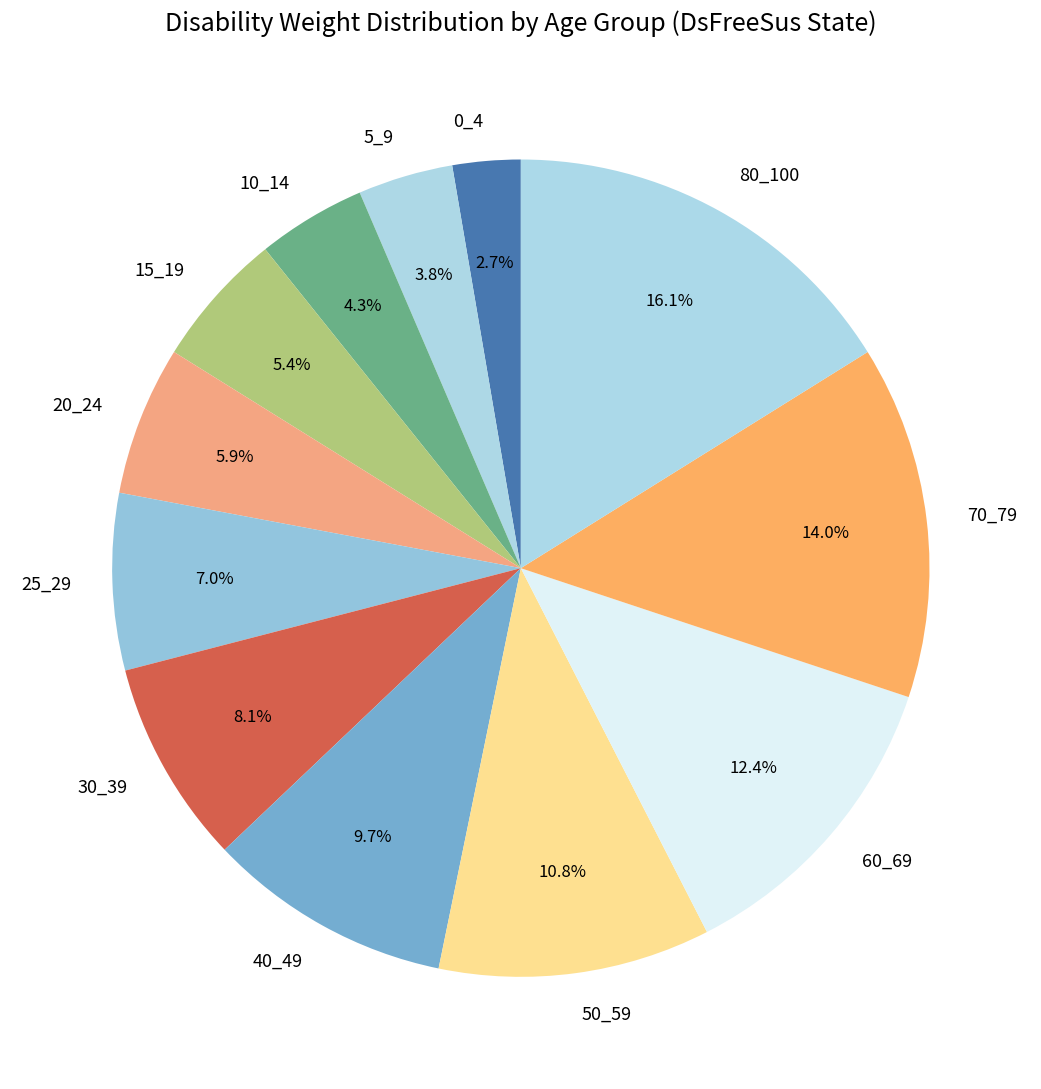

How many slices are in this pie chart?

12